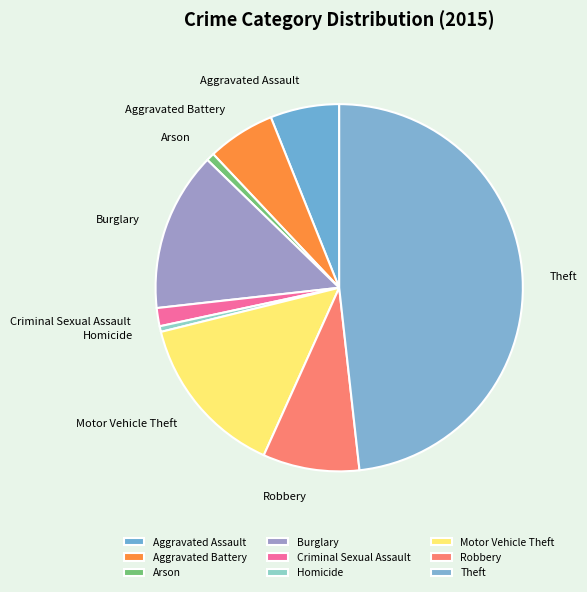

True or false: Homicide accounts for 0% of the total.

True